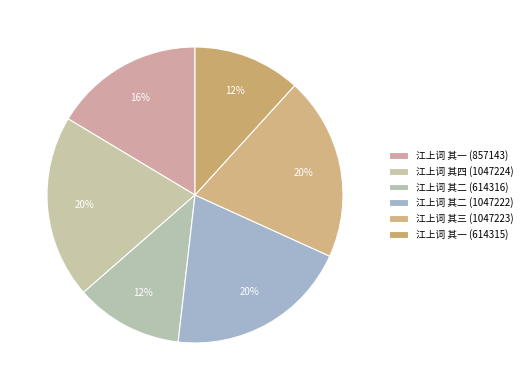

How many segments does this pie chart have?

6